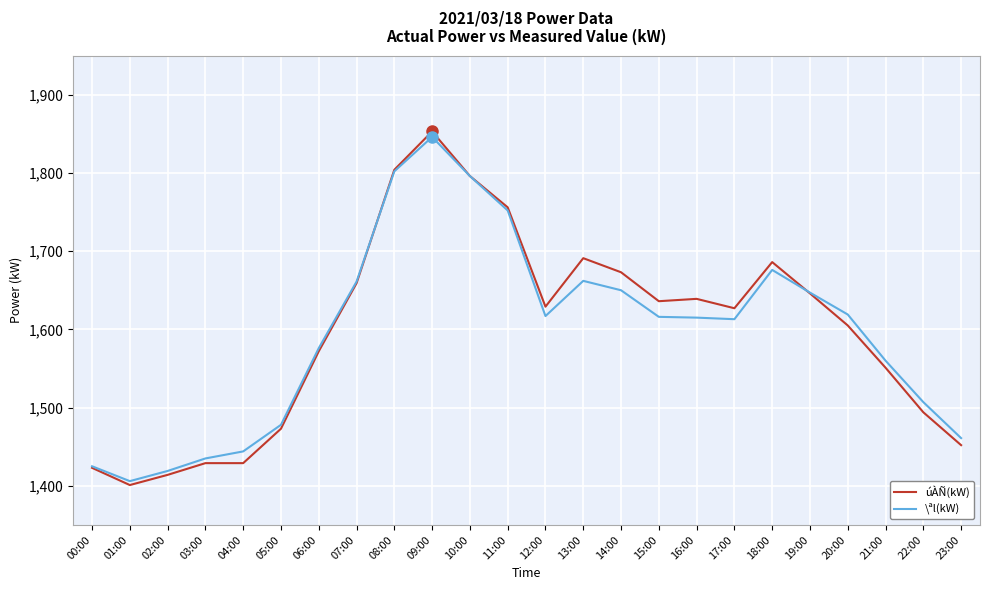

What is the difference between the second highest and minimum values in the úÀÑ(kW) series?

403